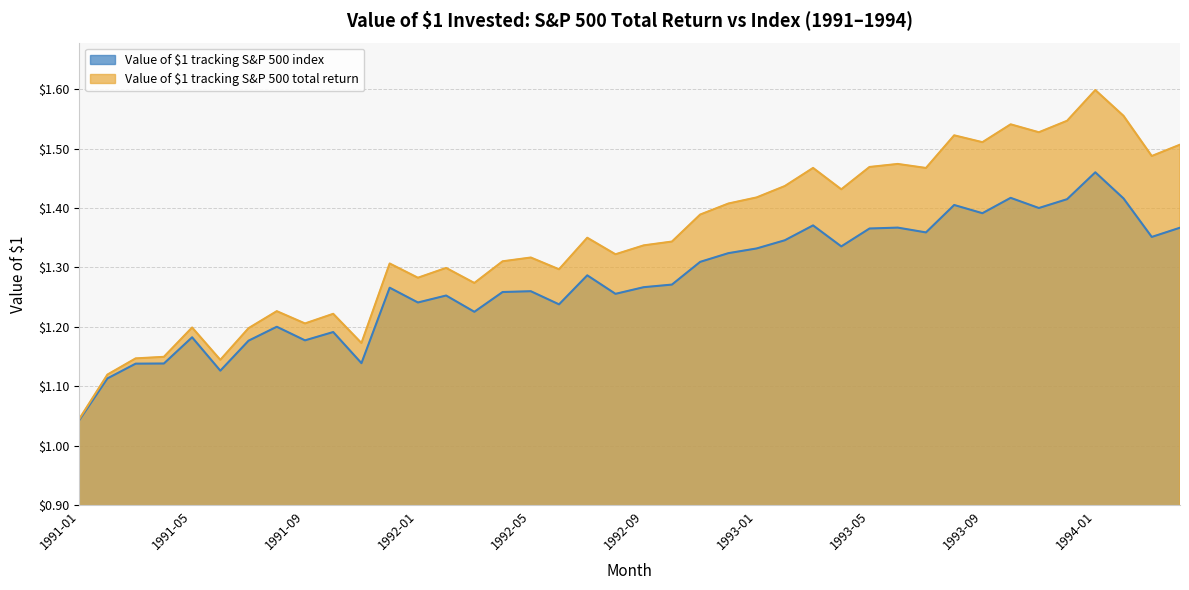

How many lines are shown in the chart?

2